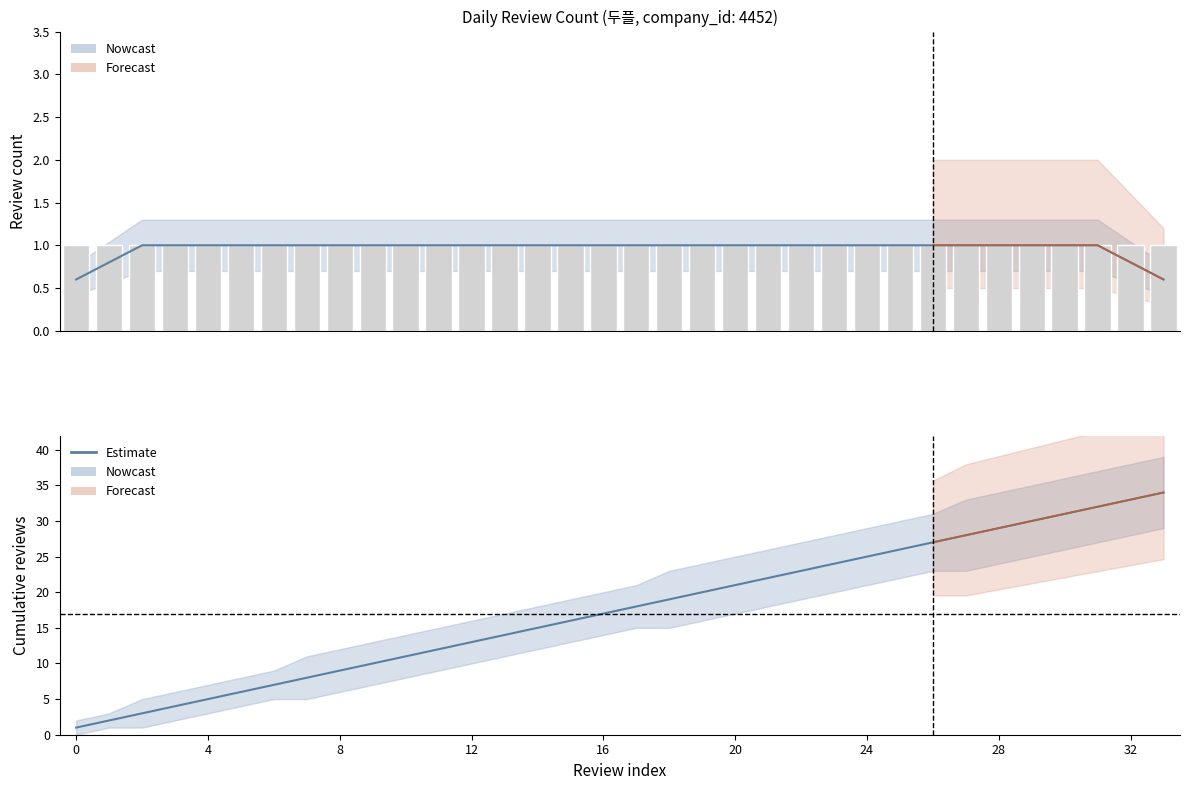

Is the value of Estimate at 21 greater than the value of Daily reviews at 32?

Yes